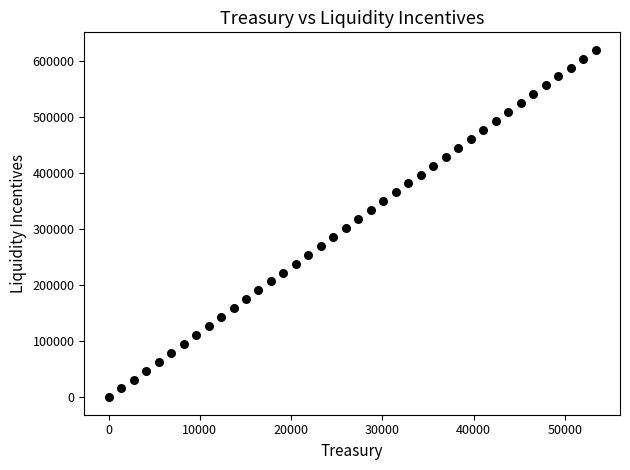

What is the range of Y values (max minus min)?

620027.1